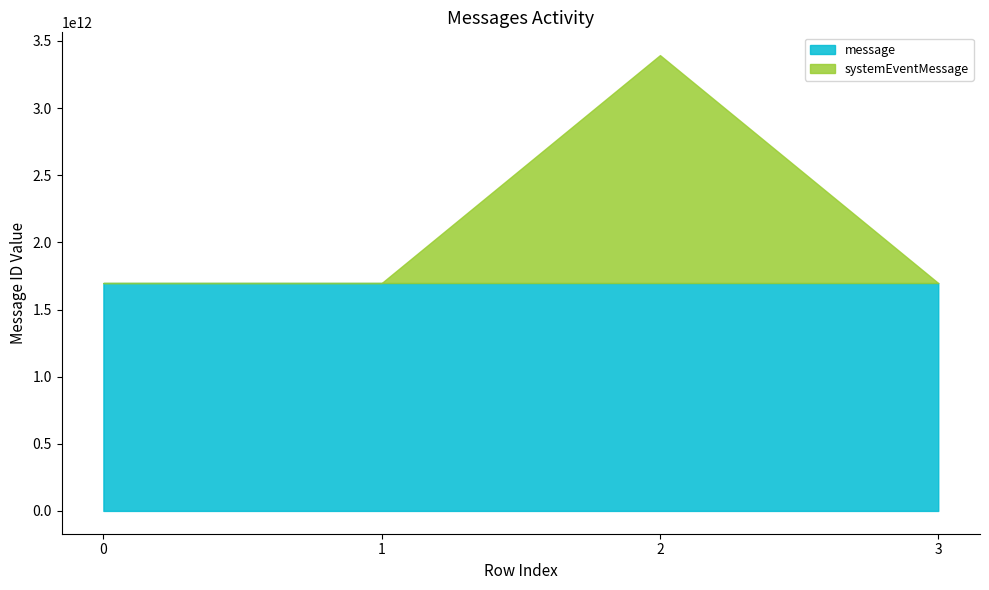

Rank the categories by message value from lowest to highest.

3, 2, 1, 0